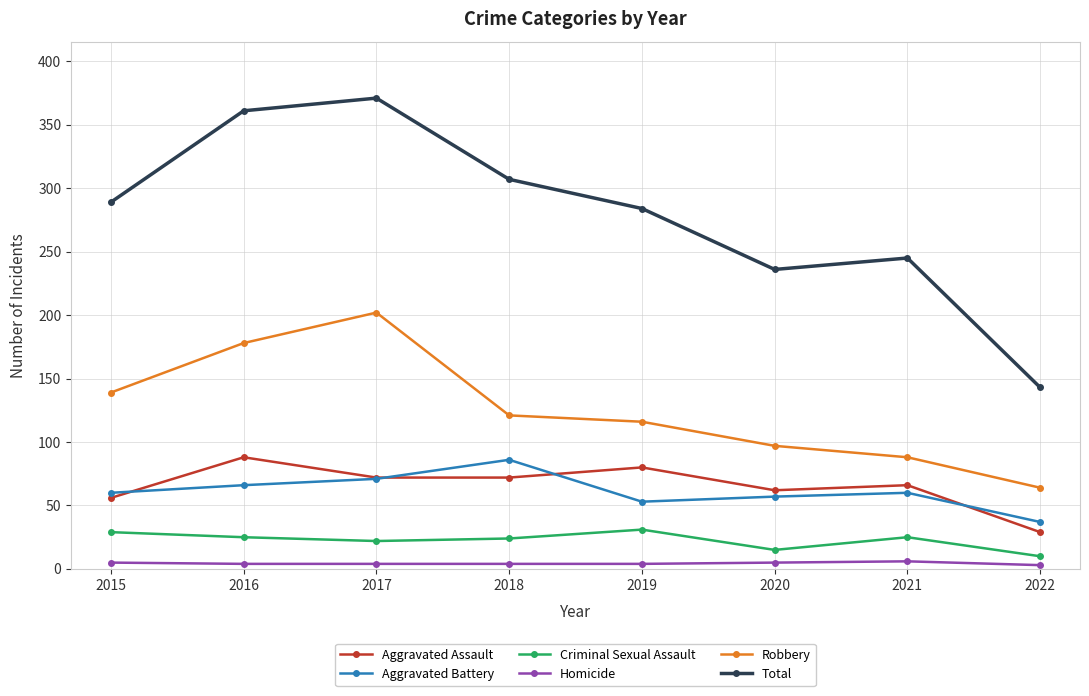

Which label corresponds to the largest value in the chart?

2017